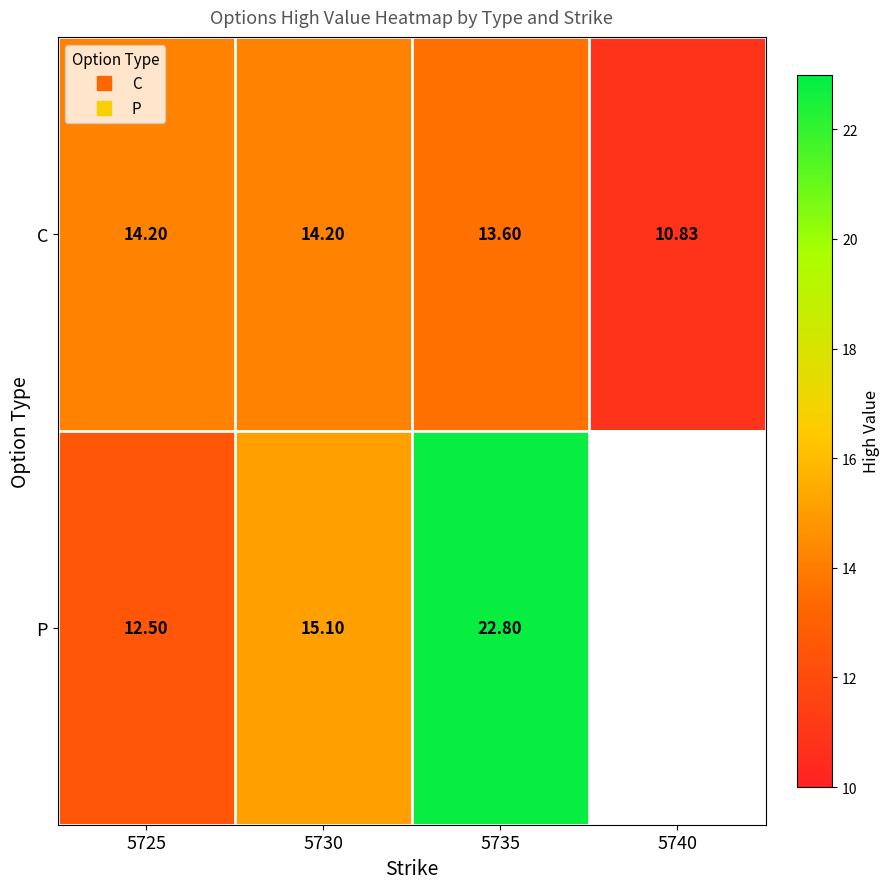

What is the total value across all series at 5730?

29.3